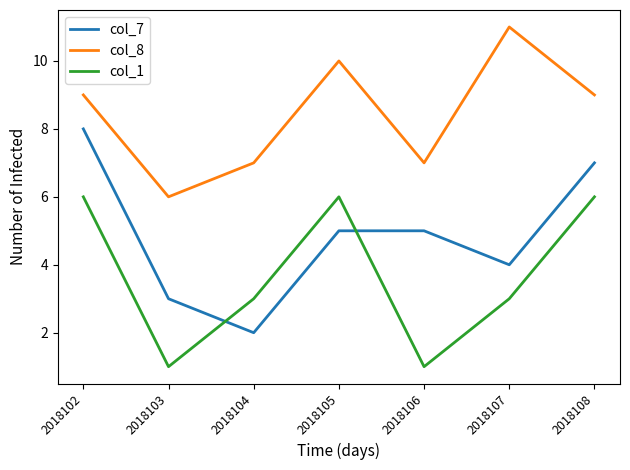

The value of col_1 at 2018106 is 1. True or false?

True